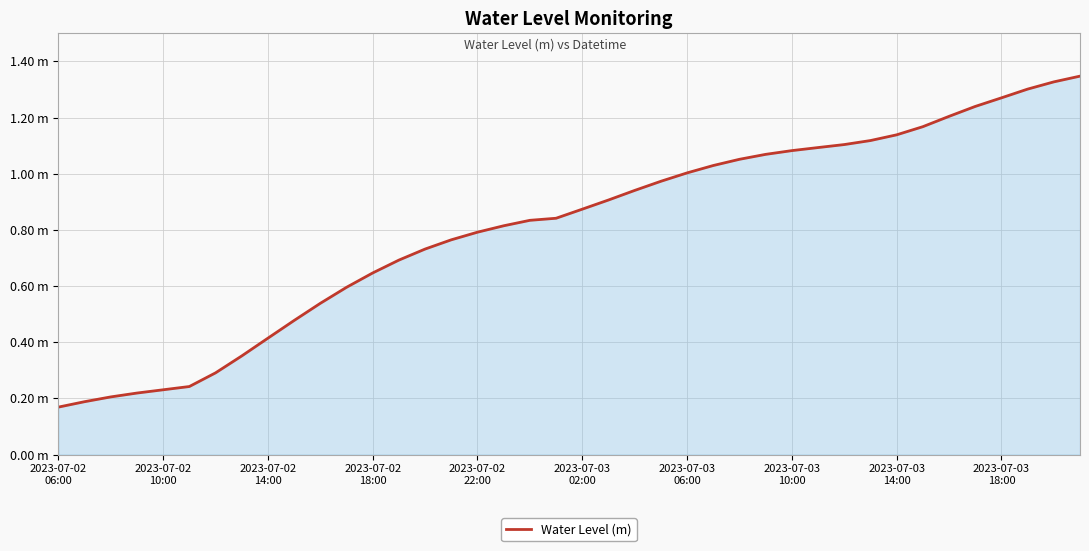

True or false: there are more than 1 points higher than both neighbors.

False